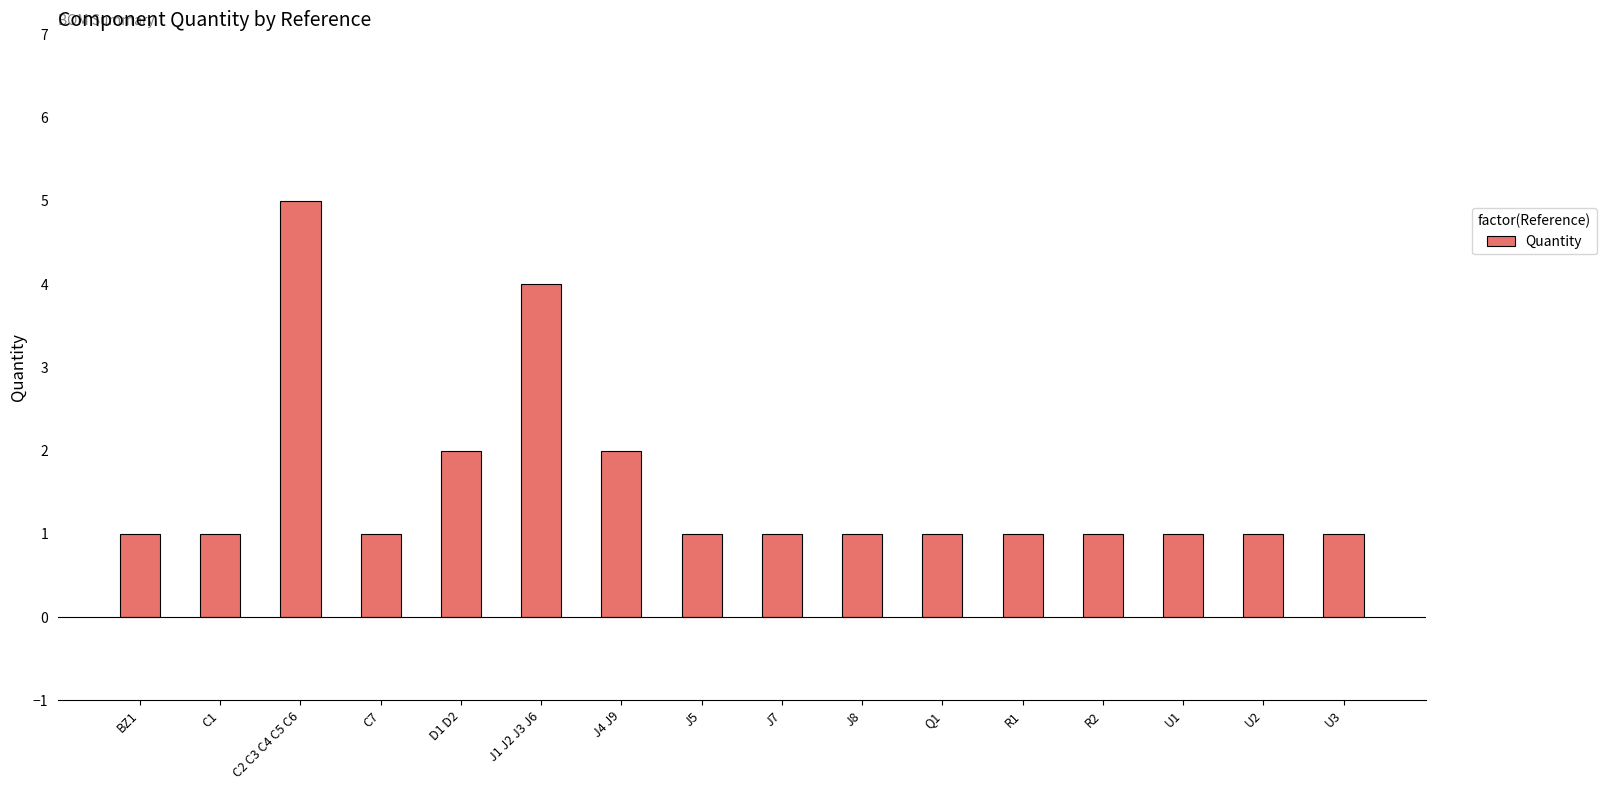

Which category has the highest value across all series?

C2 C3 C4 C5 C6